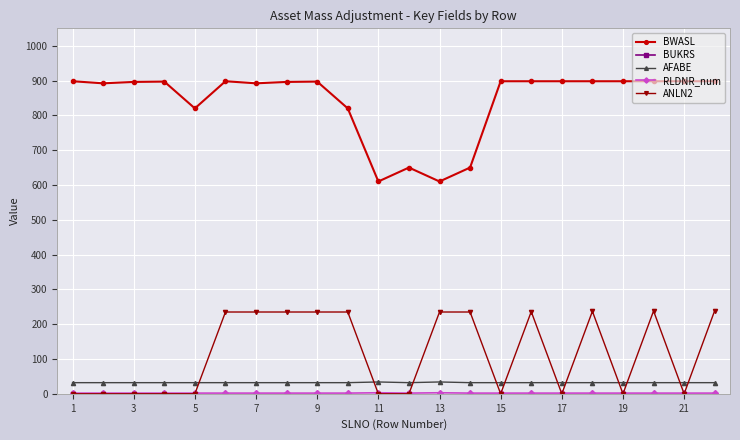

At how many categories does at least one series exceed 349?

22